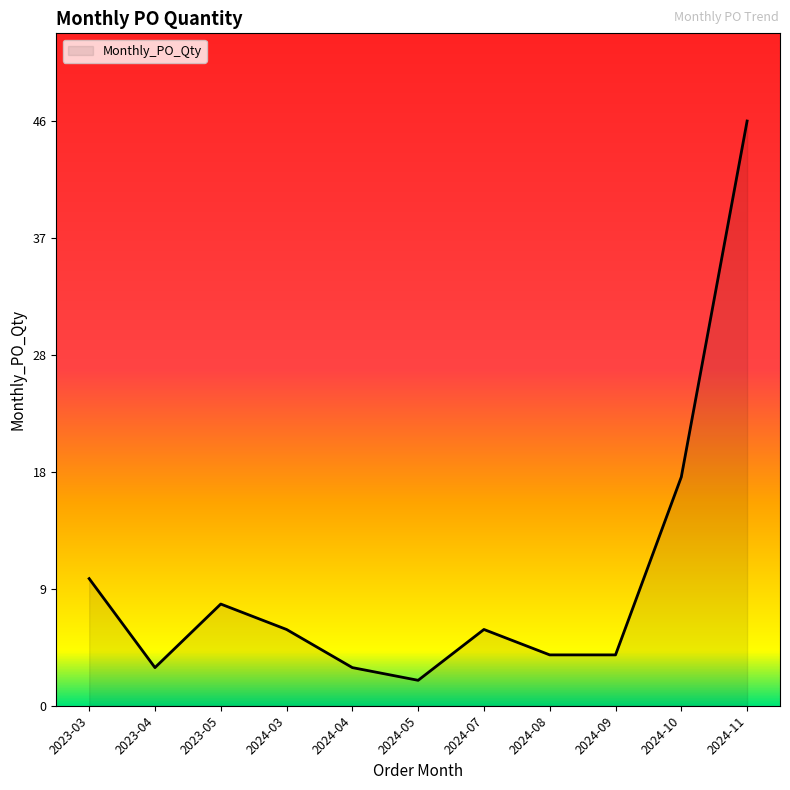

At which category does the data reach its first local valley?

2023-04